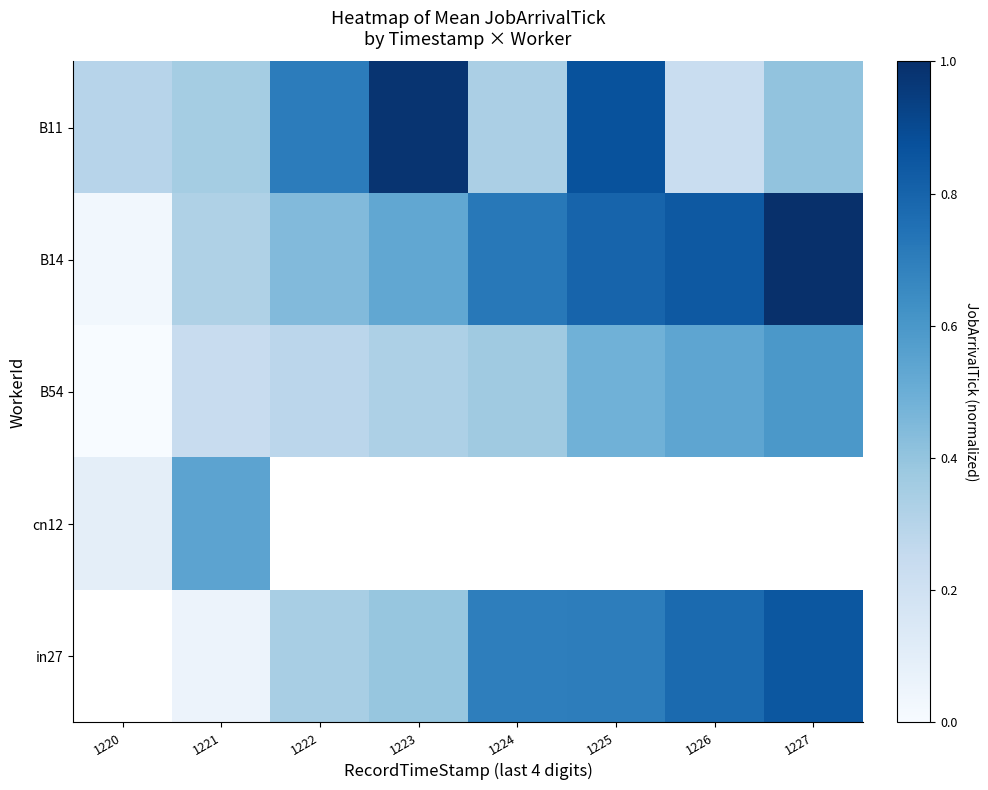

True or false: B11 has a value of 0.3 at 1220.

True